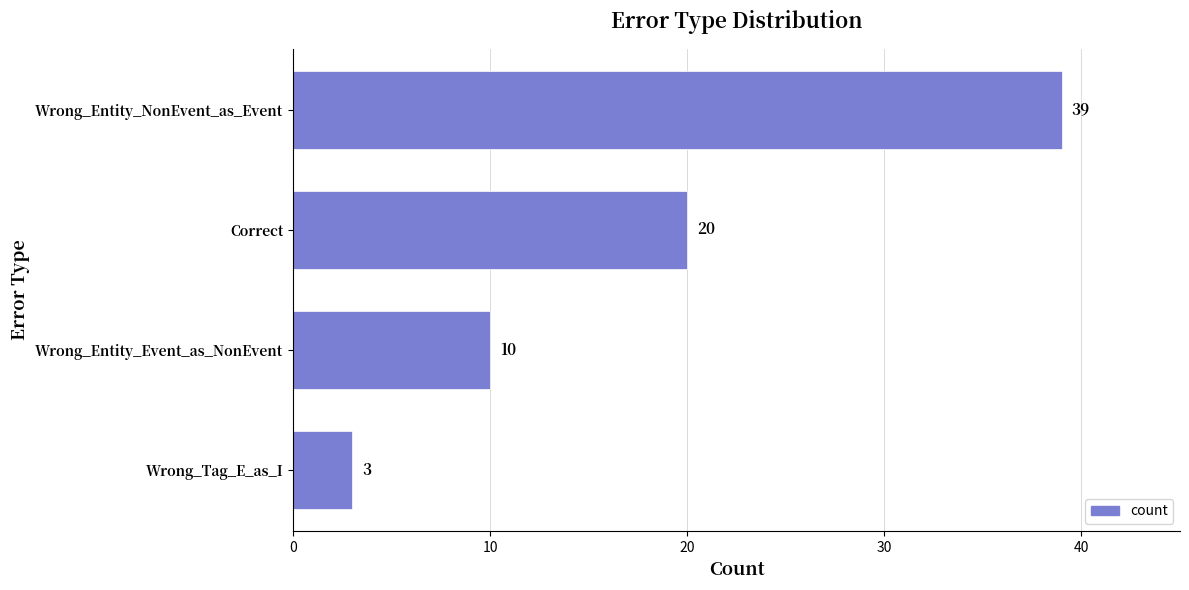

Read the value at Wrong_Entity_Event_as_NonEvent.

10